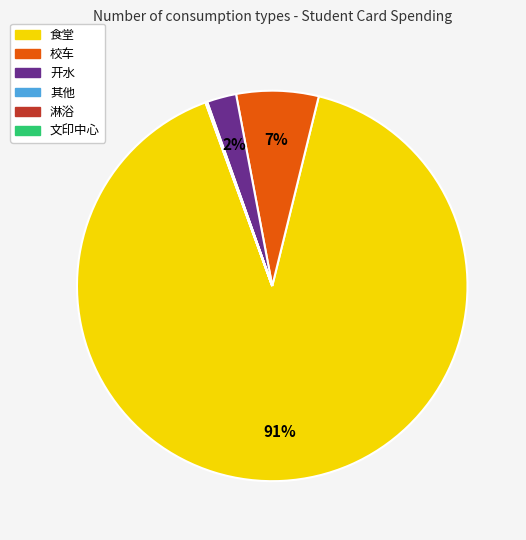

Combined, do 开水 and 食堂 account for over 50%?

Yes